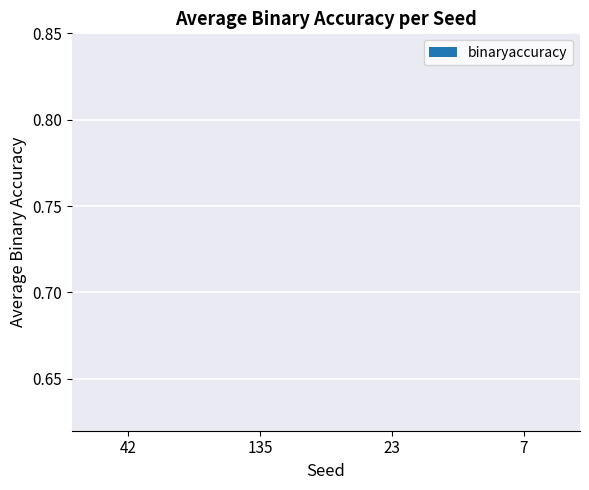

What is the average value?

0.6